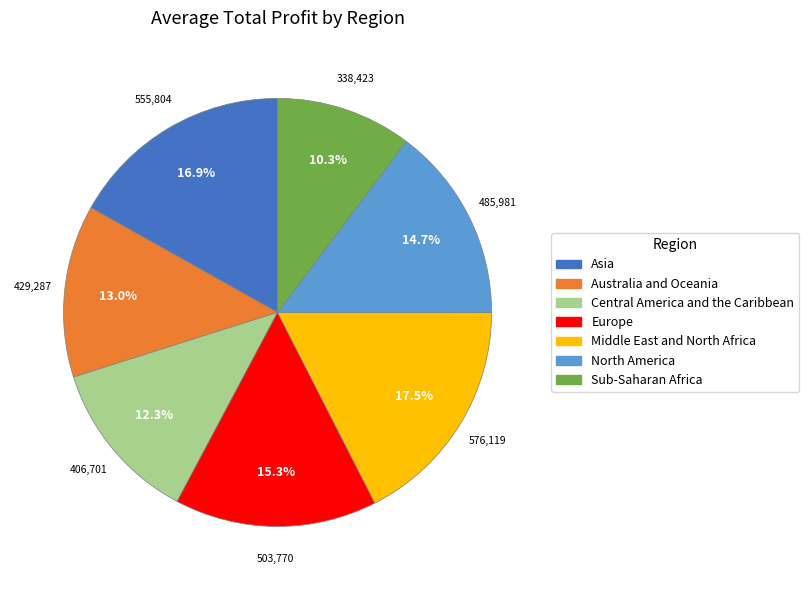

Rank the categories by value from lowest to highest.

Sub-Saharan Africa, Central America and the Caribbean, Australia and Oceania, North America, Europe, Asia, Middle East and North Africa